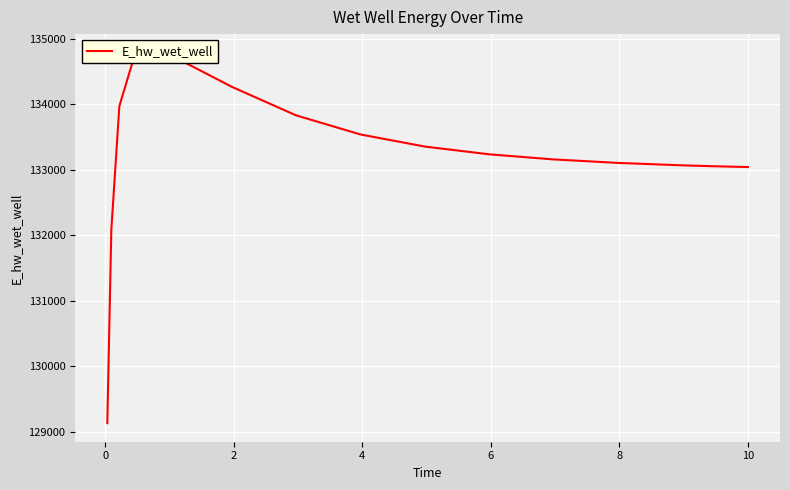

What is the value of the 11th point from the left?

133833.5